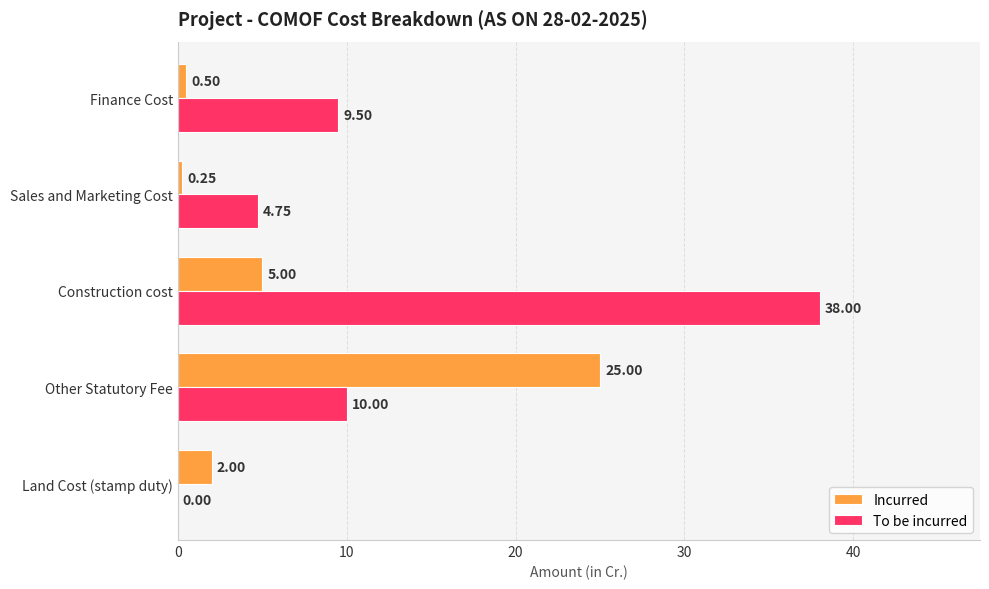

Which series has the largest range (max minus min)?

To be incurred